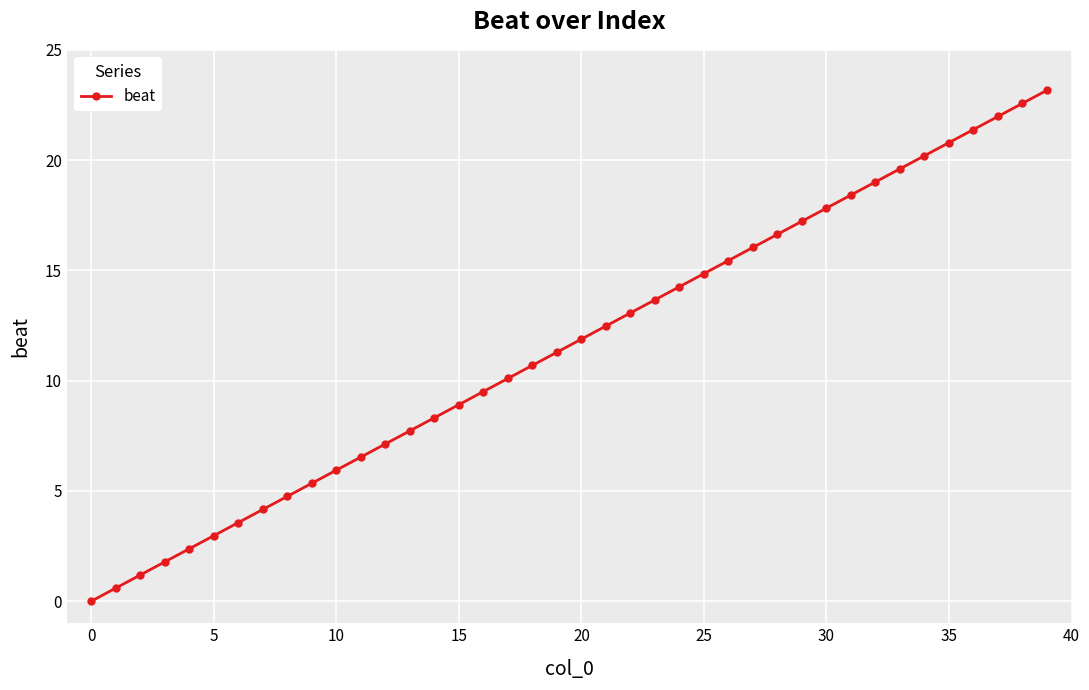

What is the average value?

11.6